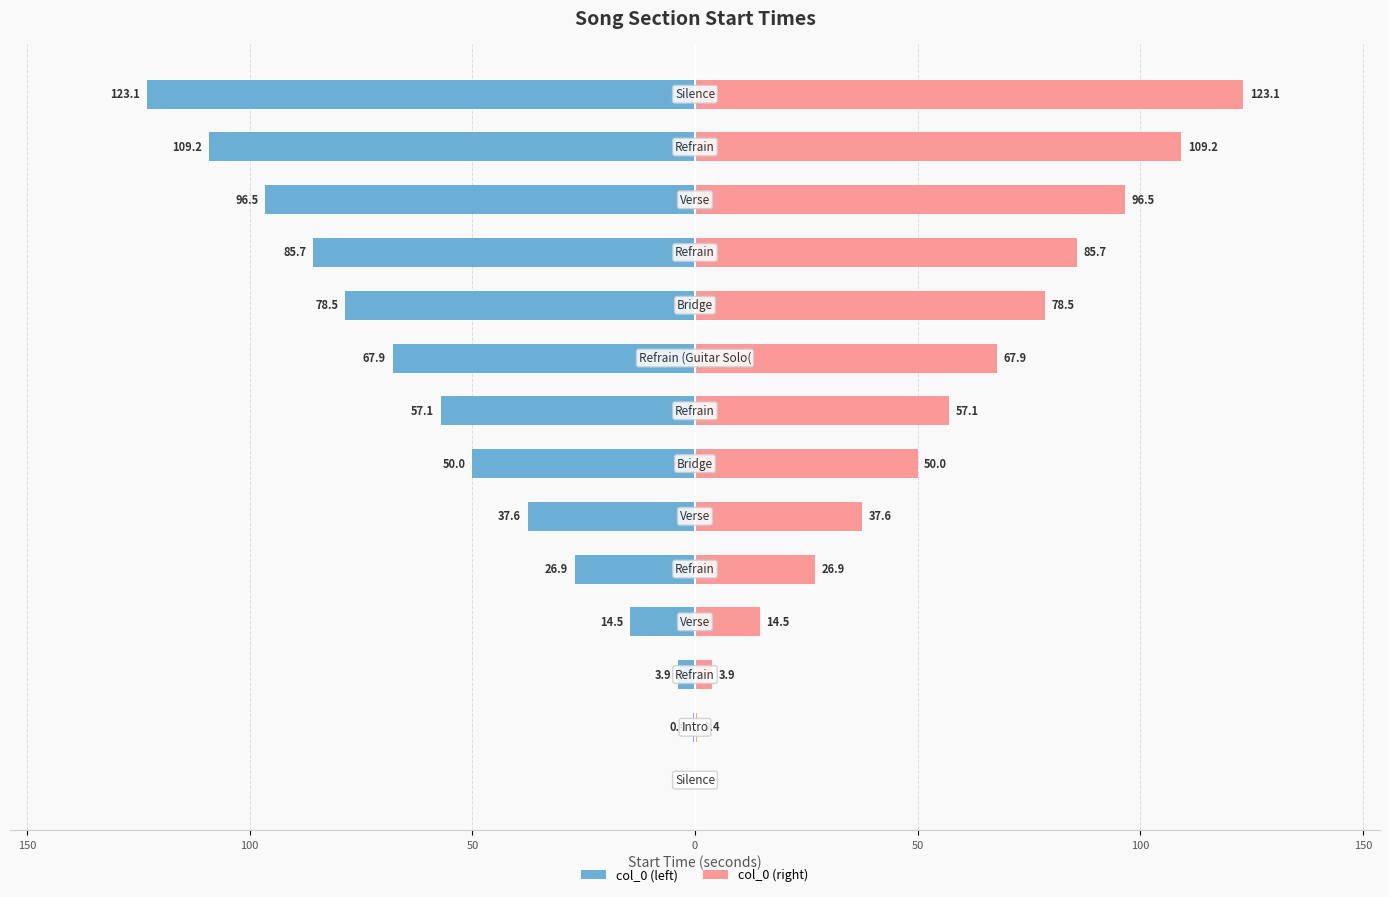

What is the difference between the maximum and minimum values in the col_0 (left) series?

123.1